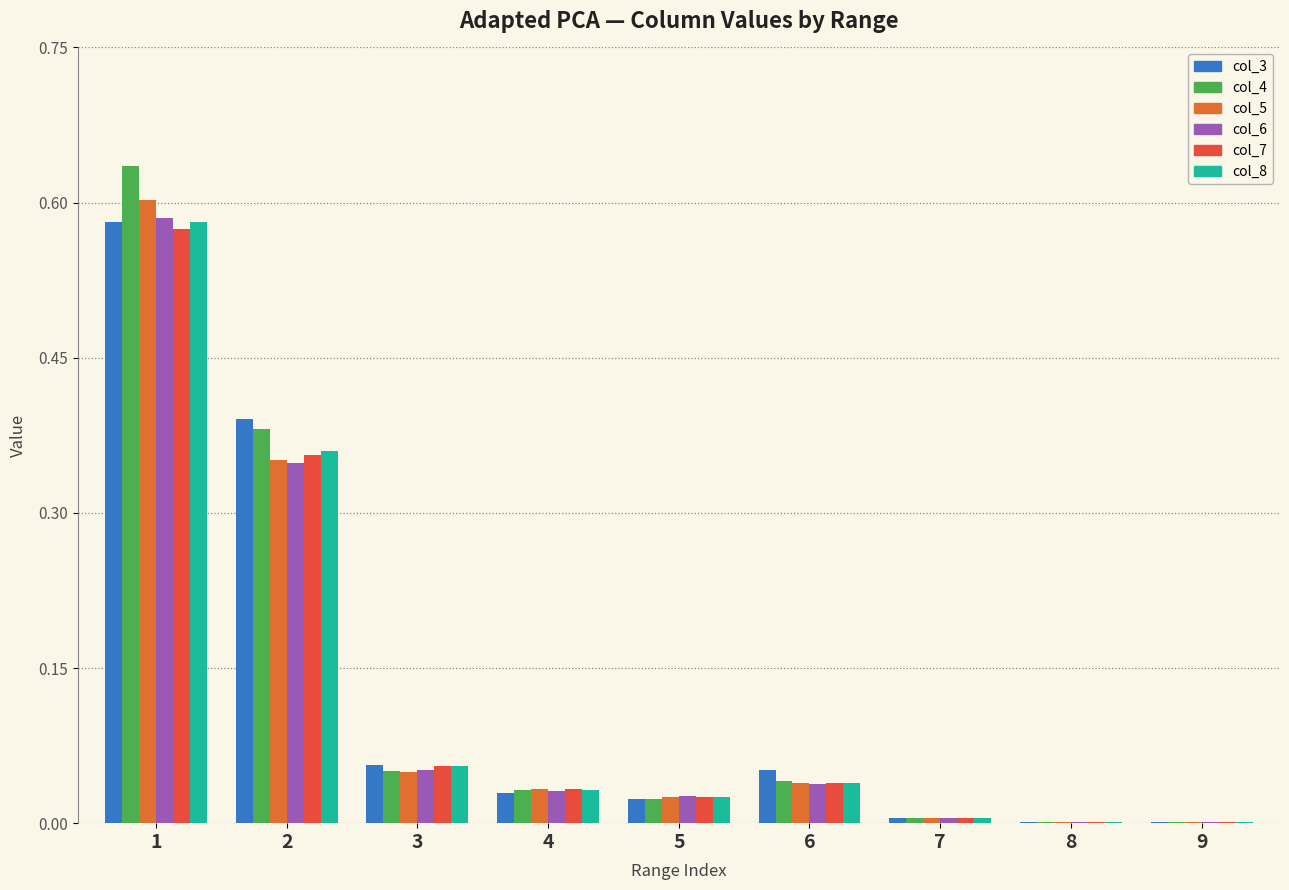

How many categories are shown in the chart?

9